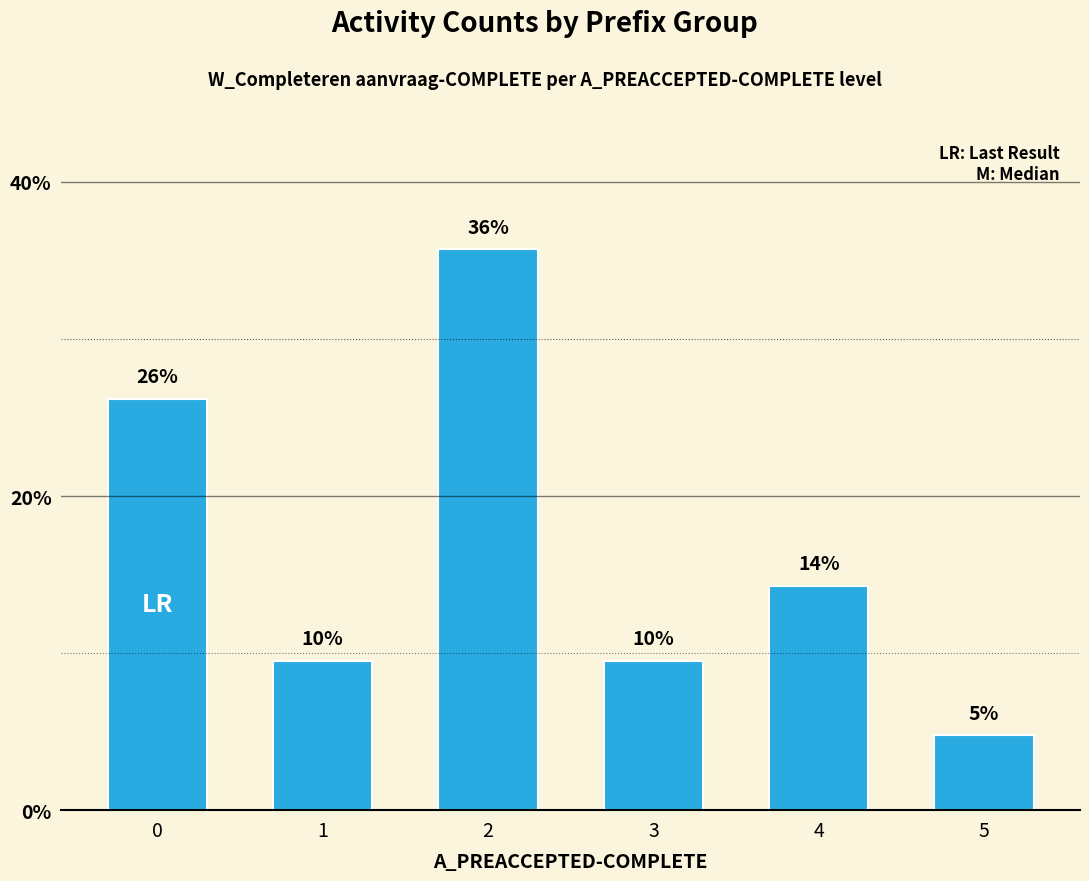

True or false: the data shows 35.7 at 2.

True